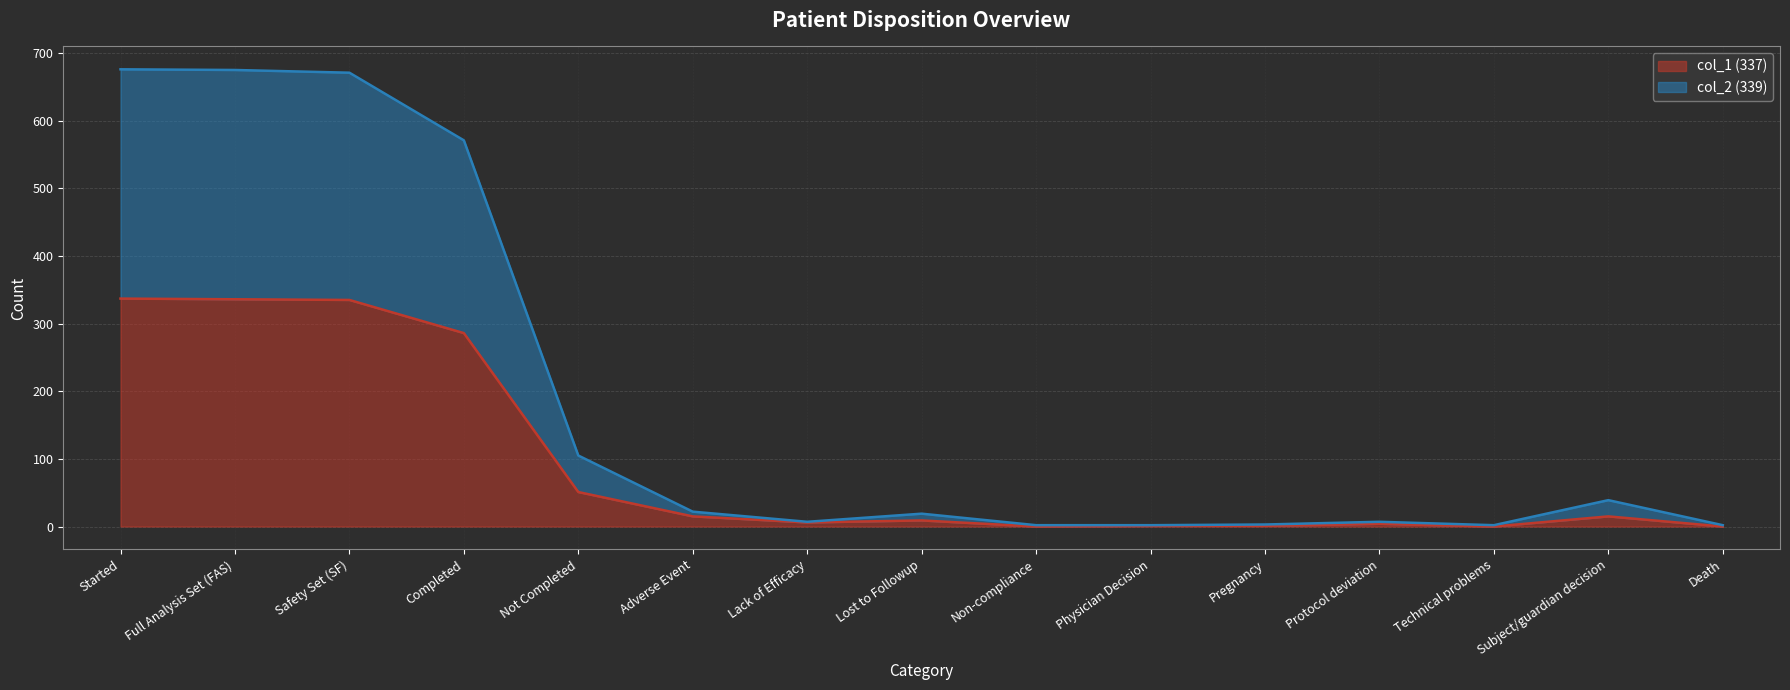

How many positive values does the col_1 (337) series have?

12